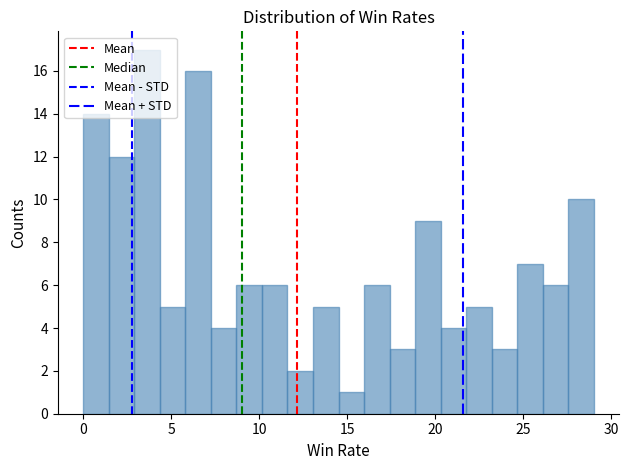

Around what value on the x-axis is the tallest bar? Give the approximate position of its centre, as read against the axis.

3.5